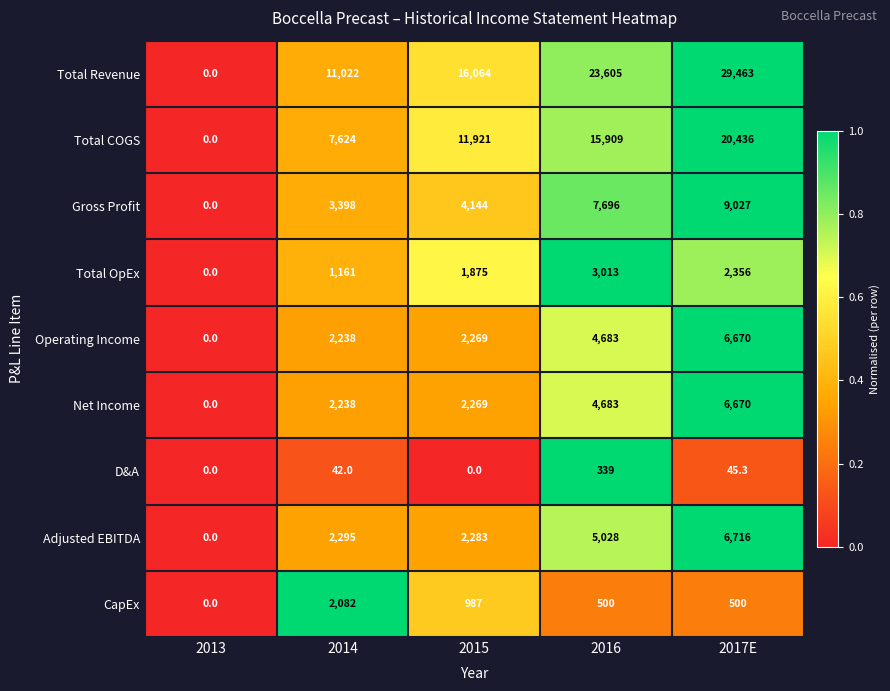

What is the approximate value of CapEx at 2015?

987.0